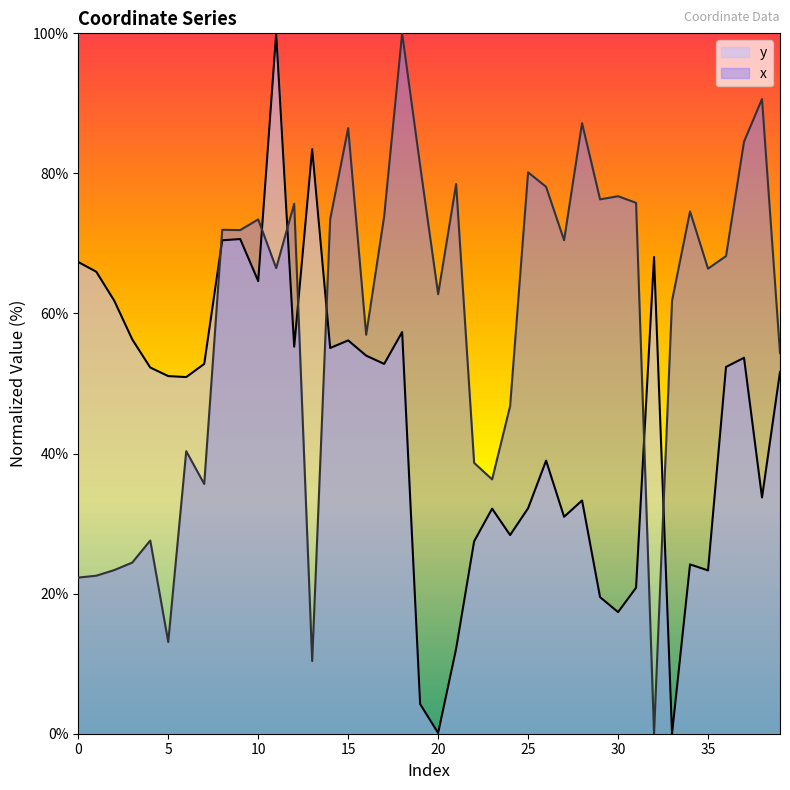

Does the chart have visible grid lines?

No